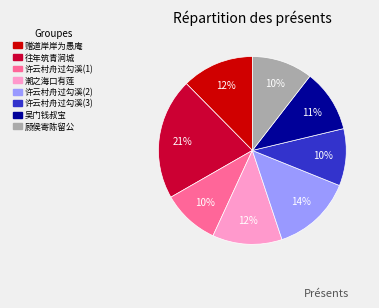

Is there a majority slice in this chart?

No